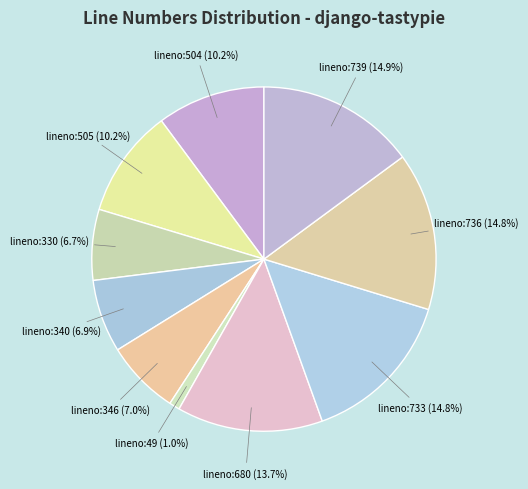

What portion of the pie excludes lineno:504?

89.8%